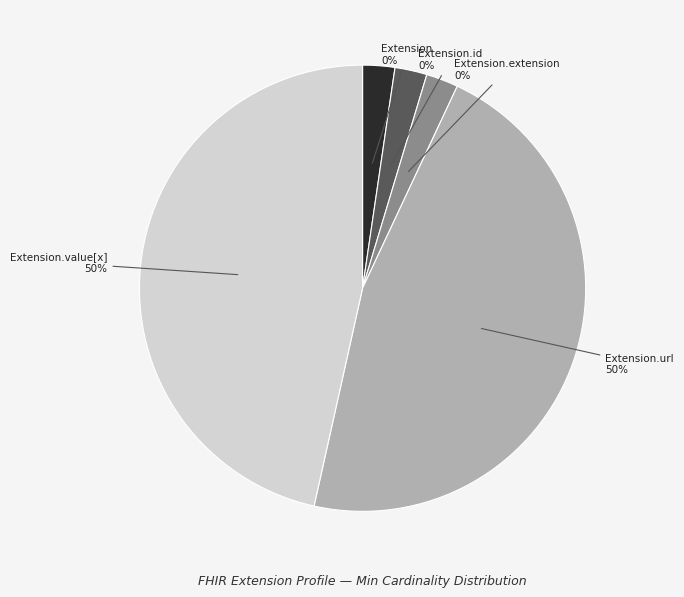

How many segments does this pie chart have?

5